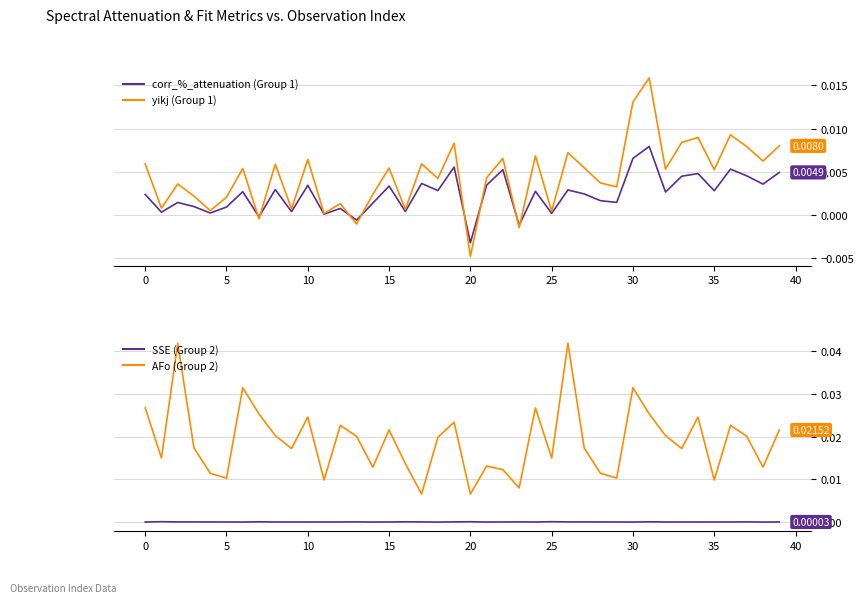

Is the value of yikj at 15 greater than the value of corr_%_attenuation at 25?

No